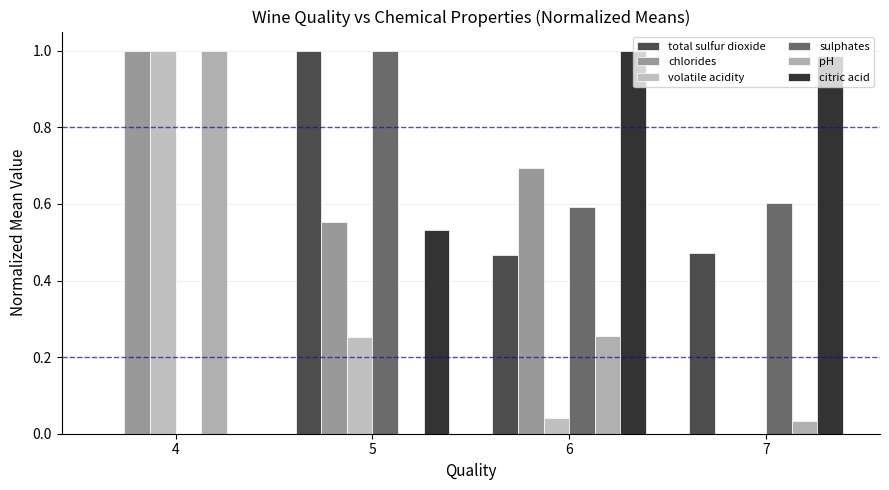

Between 6 and 7, which series saw the biggest shift?

chlorides